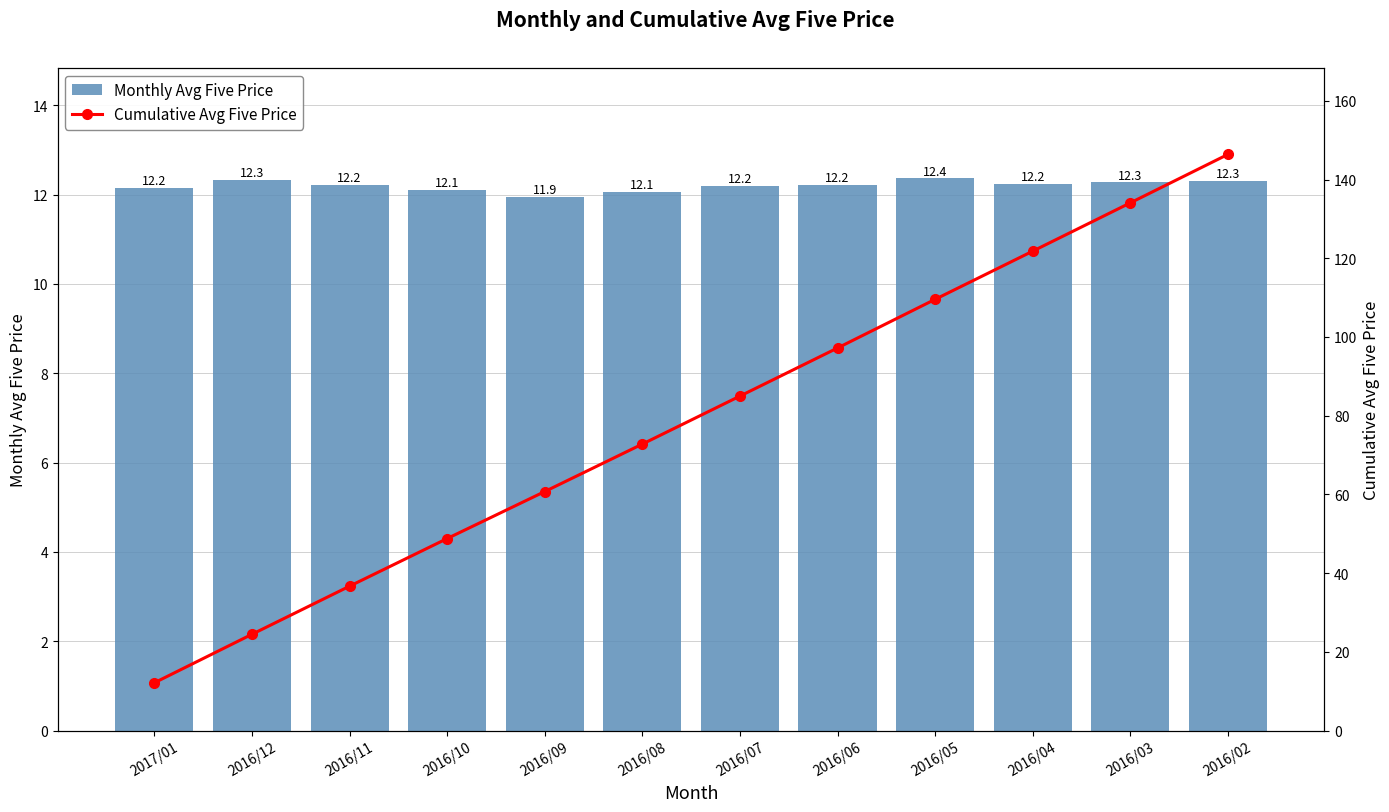

What is the label of the 2nd bar from the left?

2016/12